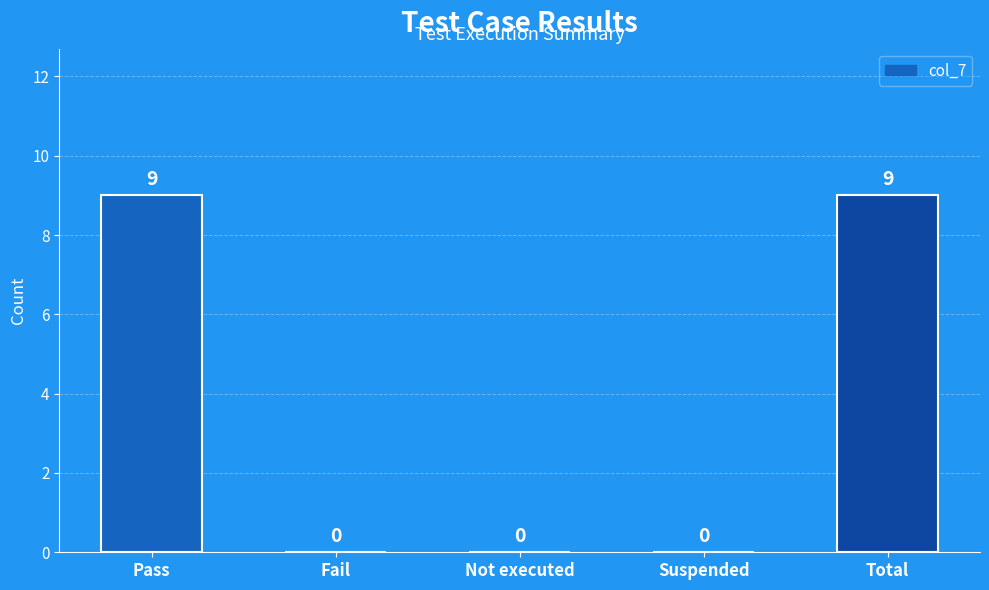

What is the sum of the values at Not executed and Pass?

9